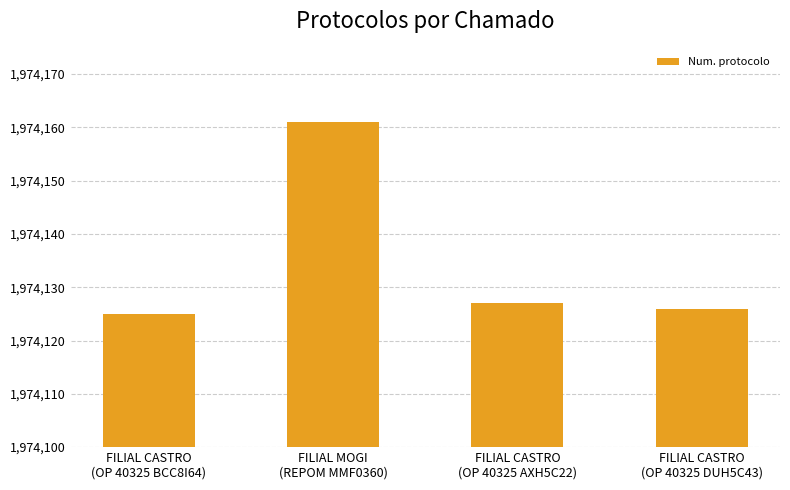

Reading left to right, what are all the values shown in this chart?

1974125	1974161	1974127	1974126